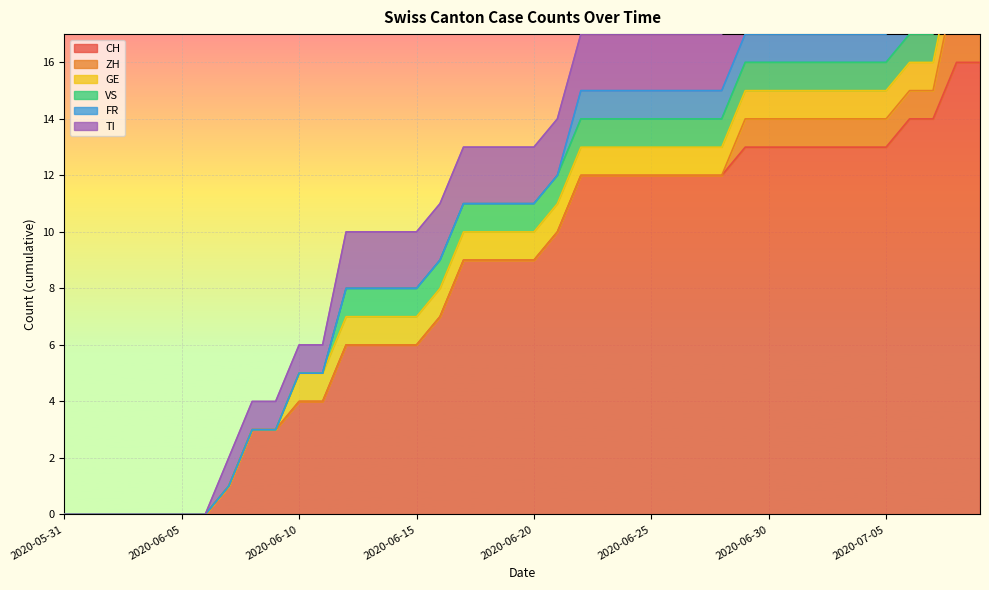

True or false: GE has a value of 0 at 2020-06-01.

True